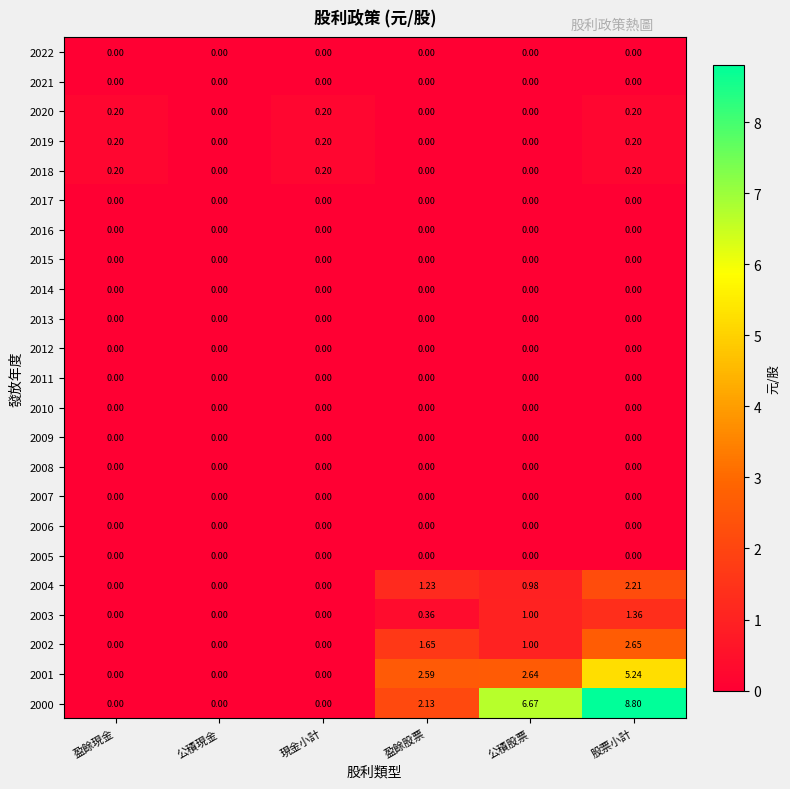

At which category is the sum across all series the highest?

股票小計